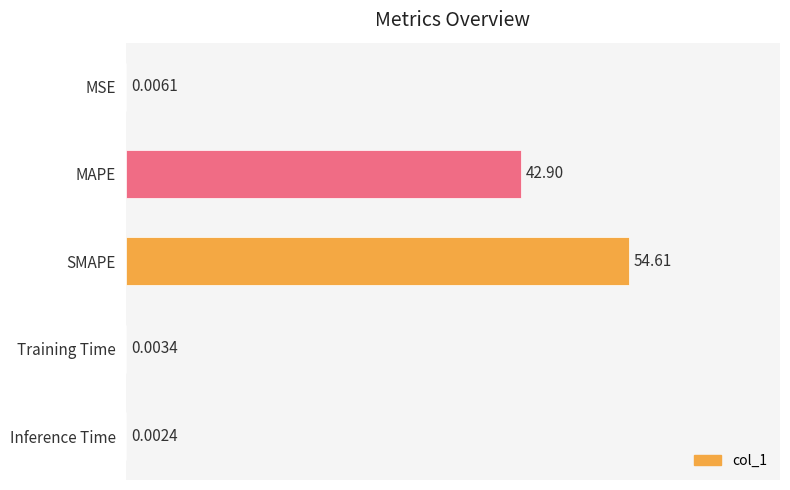

What is the sum of all values?

97.5